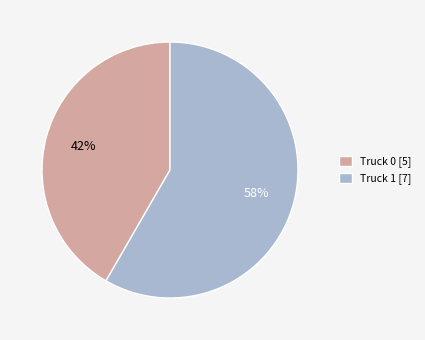

Count the number of slices in the pie.

2